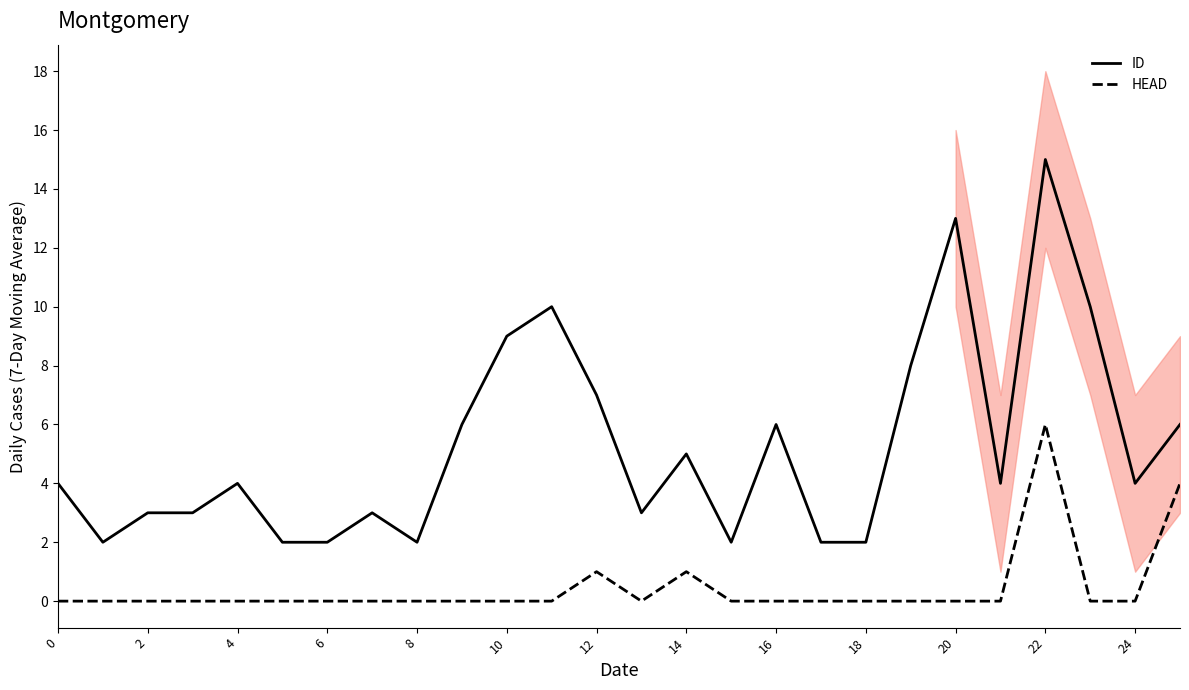

Reading right to left, list all the values displayed in this chart.

ID: 6	4	10	15	4	13	8	2	2	6	2	5	3	7	10	9	6	2	3	2	2	4	3	3	2	4
HEAD: 4	0	0	6	0	0	0	0	0	0	0	1	0	1	0	0	0	0	0	0	0	0	0	0	0	0